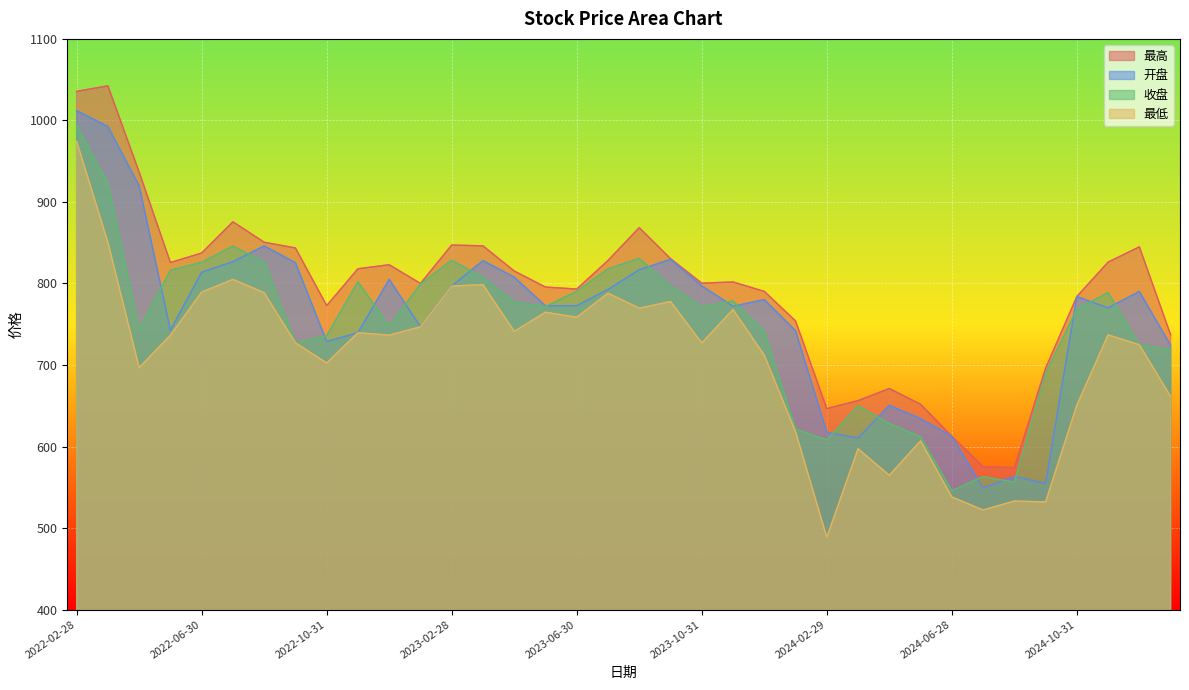

How many lines are shown in the chart?

4